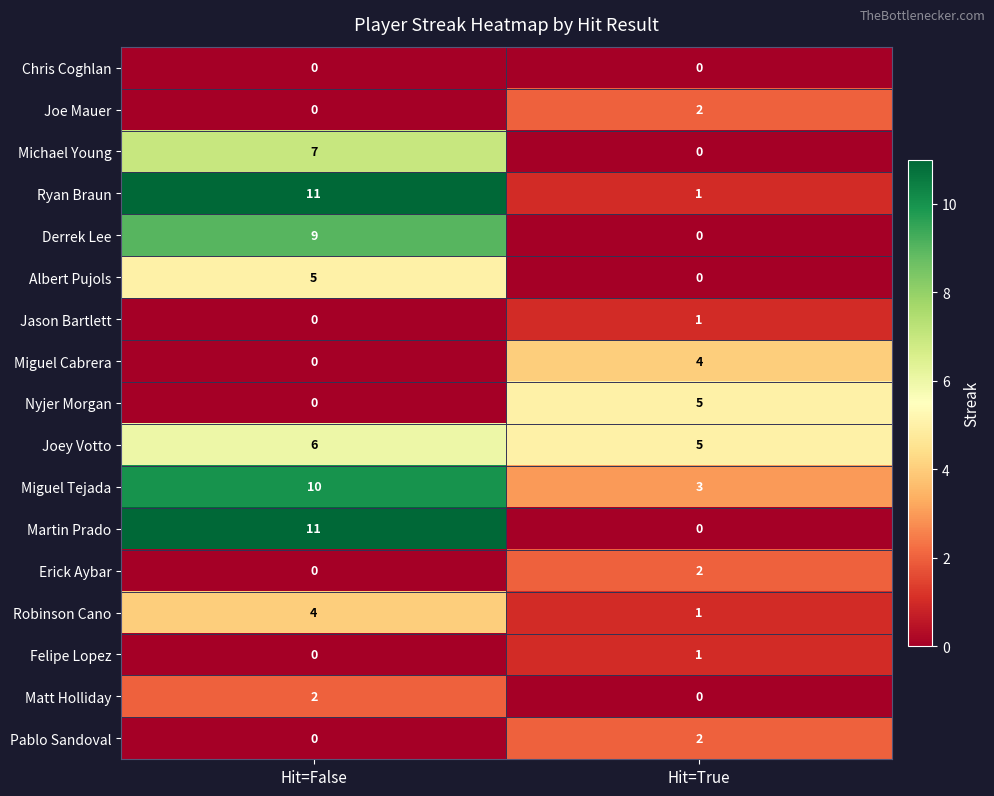

Rank the categories by Matt Holliday value from highest to lowest.

Hit=False, Hit=True